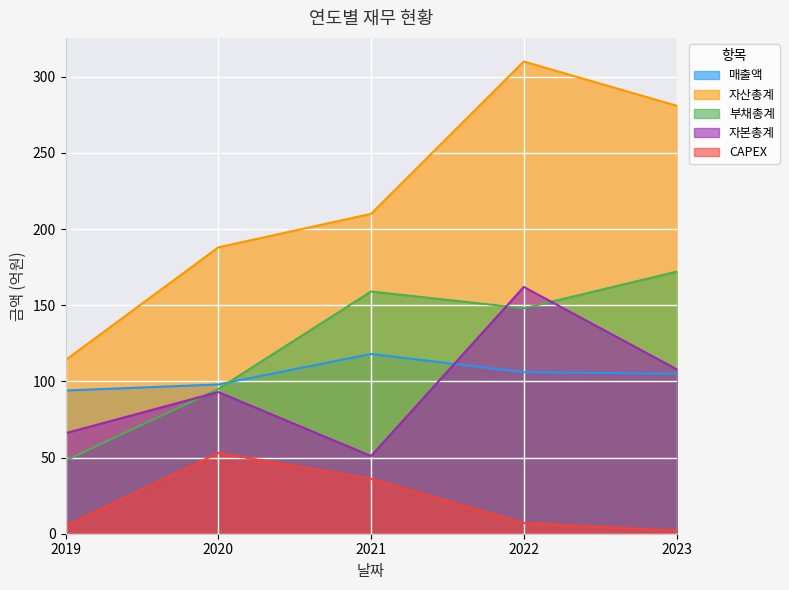

How many values in the 자본총계 series are below 93?

2